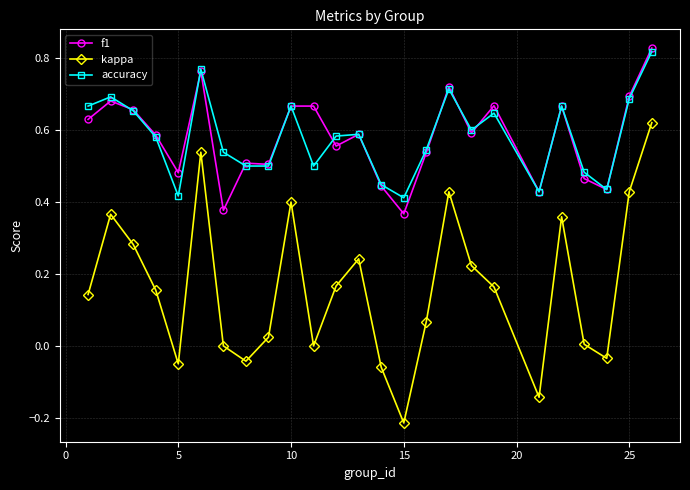

In accuracy, how many points are higher than both neighbors (excluding endpoints)?

7